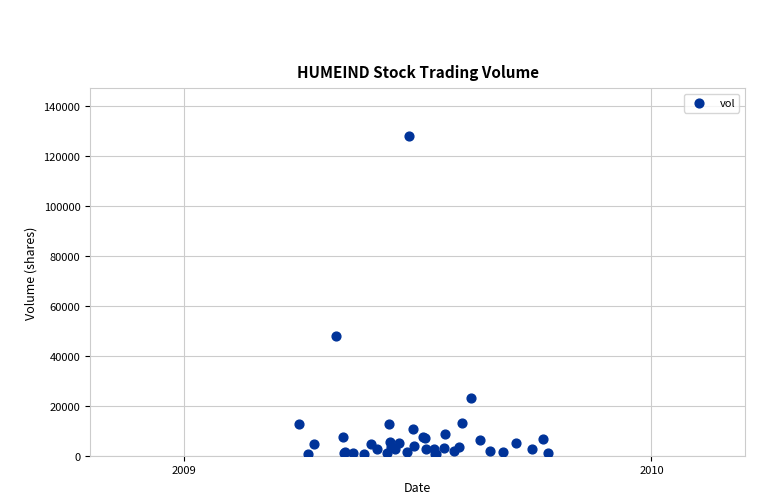

What Y value in the scatter plot is closest to 64150?

48000